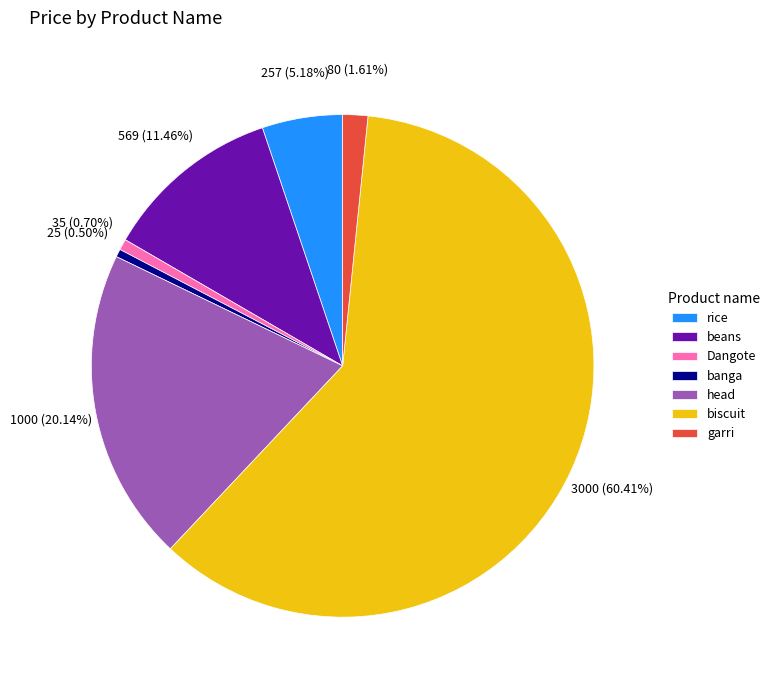

Is the sum of beans and Dangote greater than half?

No